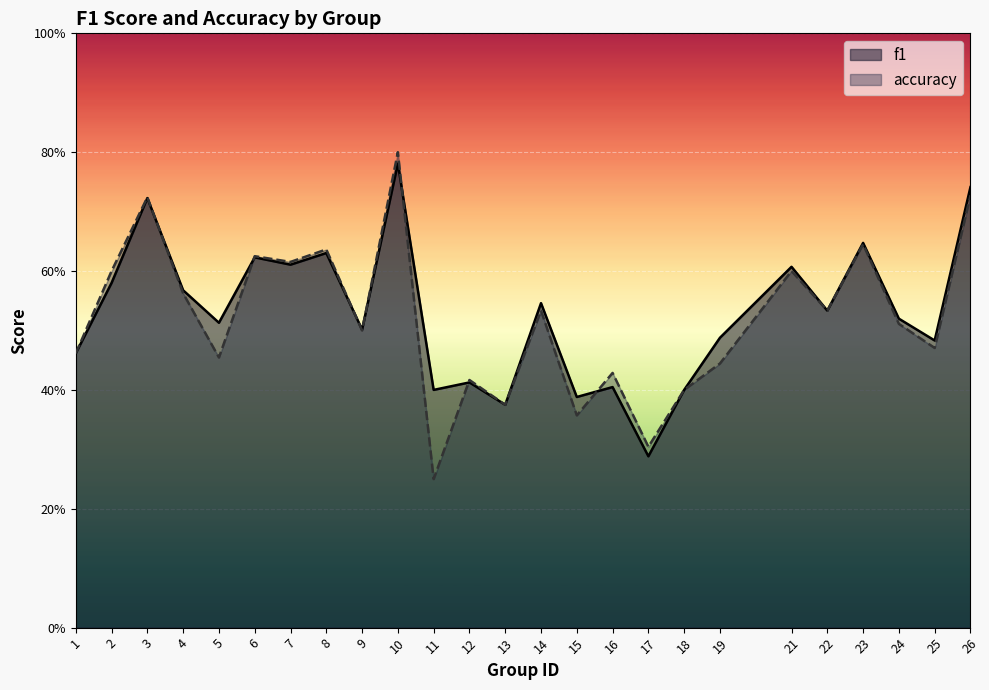

What are all the series names shown in the legend?

f1, accuracy